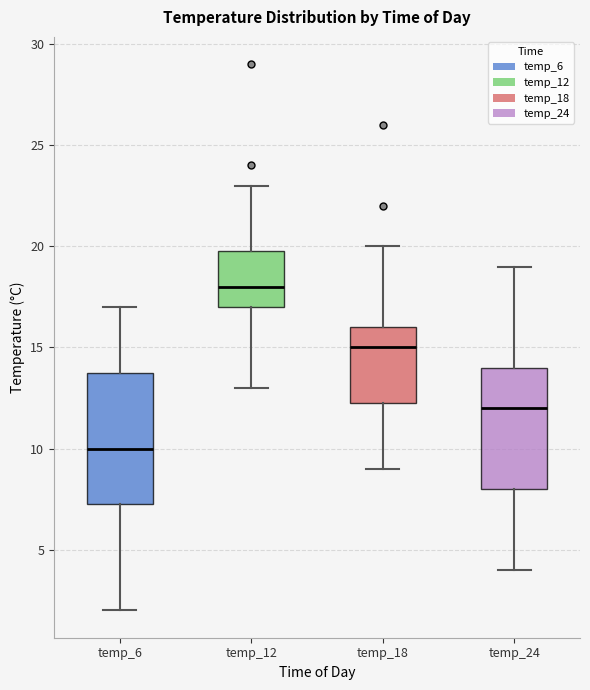

Reading left to right, transcribe this box plot: for each box, give where its median line is, the range the box spans, and where its two whiskers end, as read against the y-axis. The values are not printed on the chart, so give them approximately, as read against the axis.

temp_6: median 10.0, box 7.5 to 14.0, whiskers 2.0 to 17.0
temp_12: median 18.0, box 17.0 to 20.0, whiskers 13.0 to 23.0
temp_18: median 15.0, box 12.5 to 16.0, whiskers 9.0 to 20.0
temp_24: median 12.0, box 8.0 to 14.0, whiskers 4.0 to 19.0